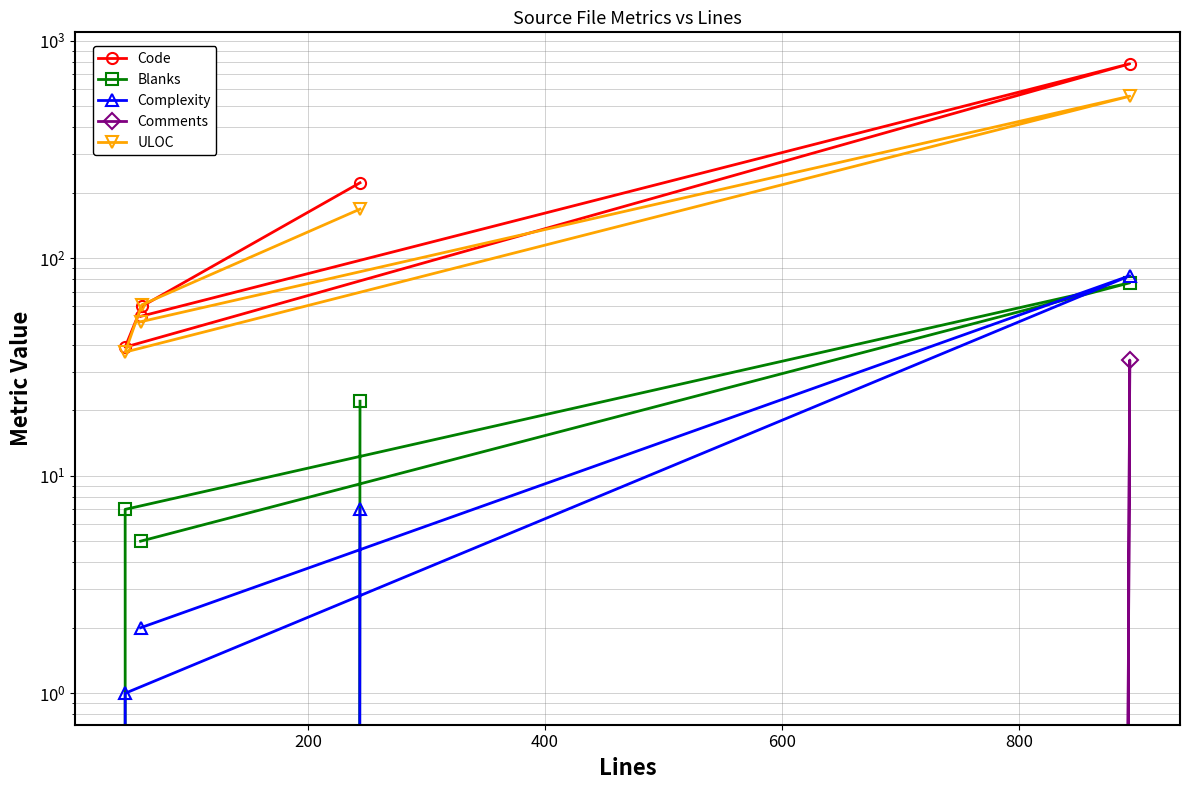

True or false: Comments and ULOC cross at least once.

False